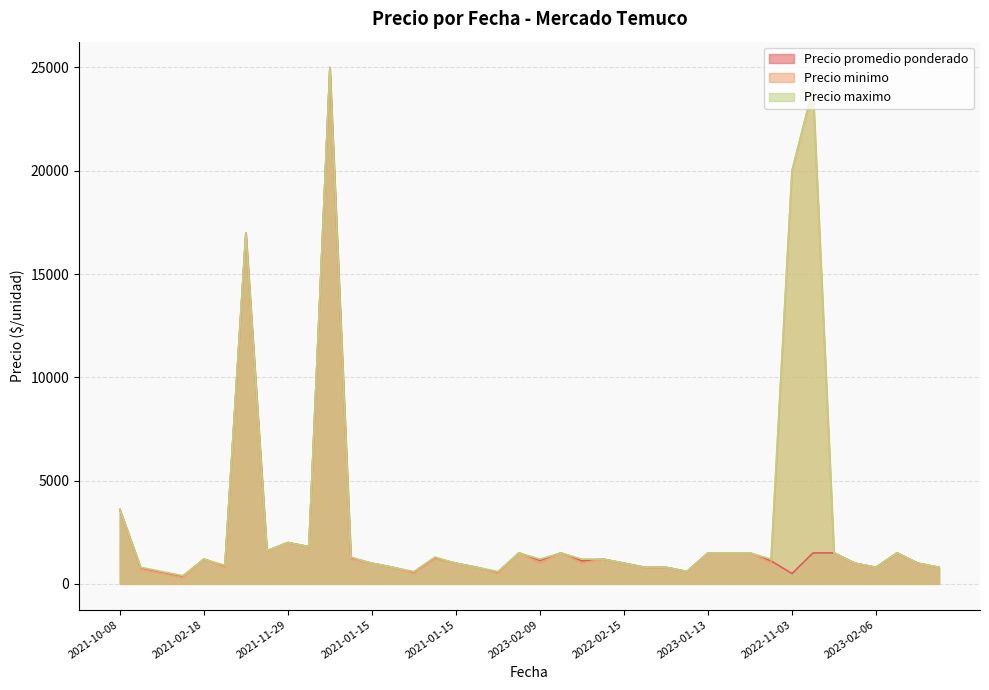

List the series in order of their peak value, lowest first.

Precio promedio ponderado, Precio minimo, Precio maximo